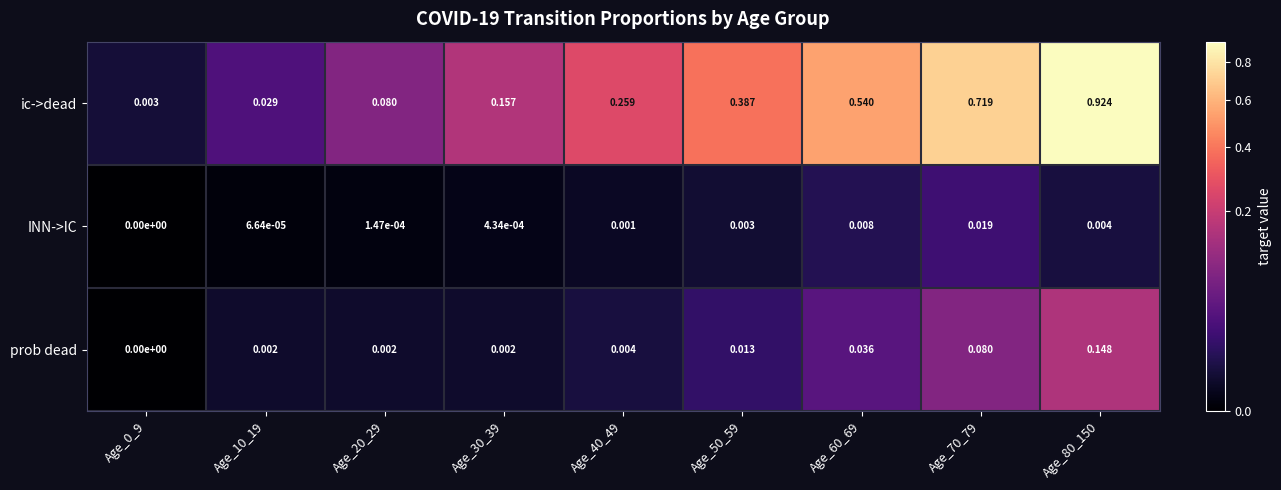

Rank the series by their maximum value, from highest to lowest.

ic->dead, prob dead, INN->IC